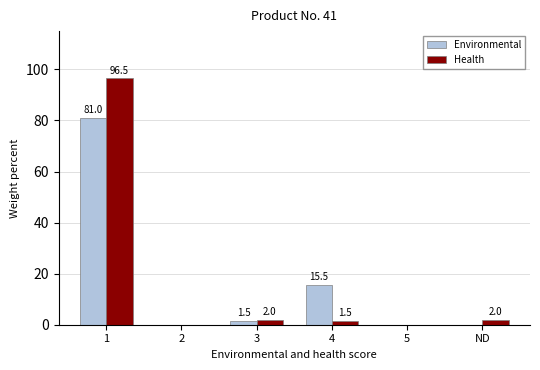

What is the maximum value for Environmental?

81.0